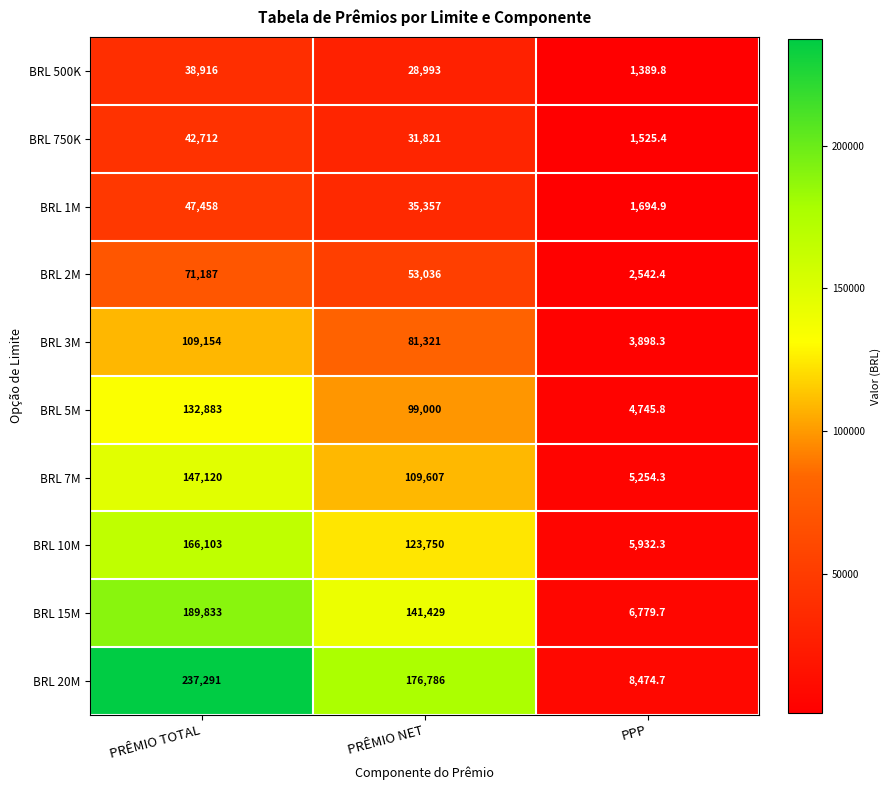

Reading left to right, transcribe all the data shown in this chart.

BRL 500K: 38916.0	28993.0	1389.8
BRL 750K: 42712.0	31821.0	1525.4
BRL 1M: 47458.0	35357.0	1694.9
BRL 2M: 71187.0	53036.0	2542.4
BRL 3M: 109154.0	81321.0	3898.3
BRL 5M: 132883.0	99000.0	4745.8
BRL 7M: 147120.0	109607.0	5254.3
BRL 10M: 166103.0	123750.0	5932.3
BRL 15M: 189833.0	141429.0	6779.7
BRL 20M: 237291.0	176786.0	8474.7